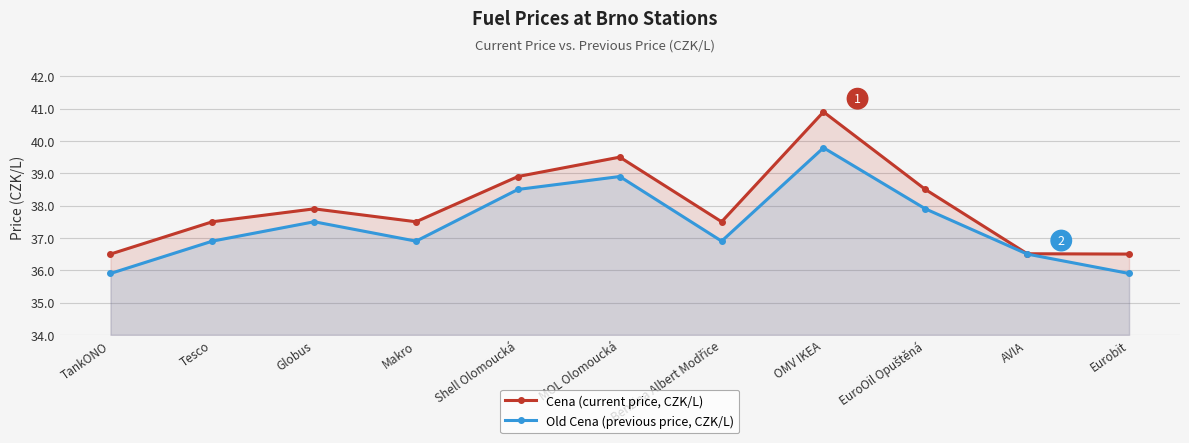

Which category has the highest value in the Cena (current price, CZK/L) series?

OMV IKEA